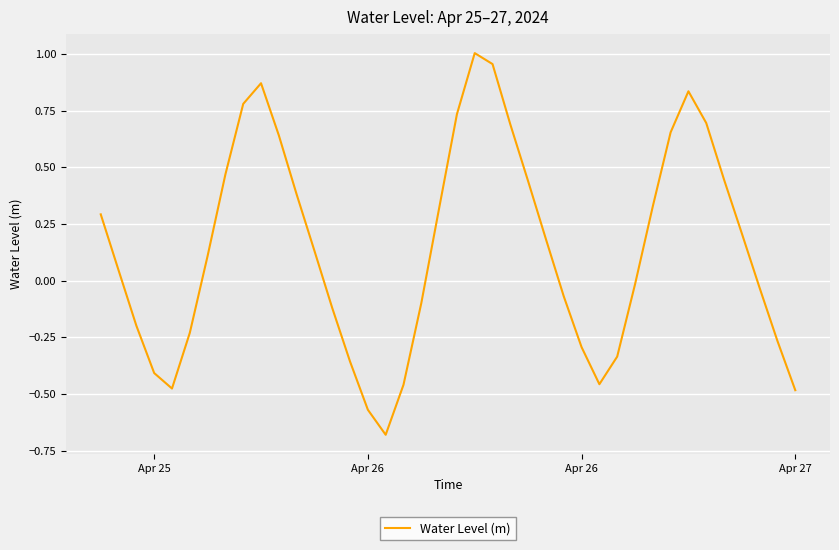

What is the difference between the maximum and minimum values?

1.7